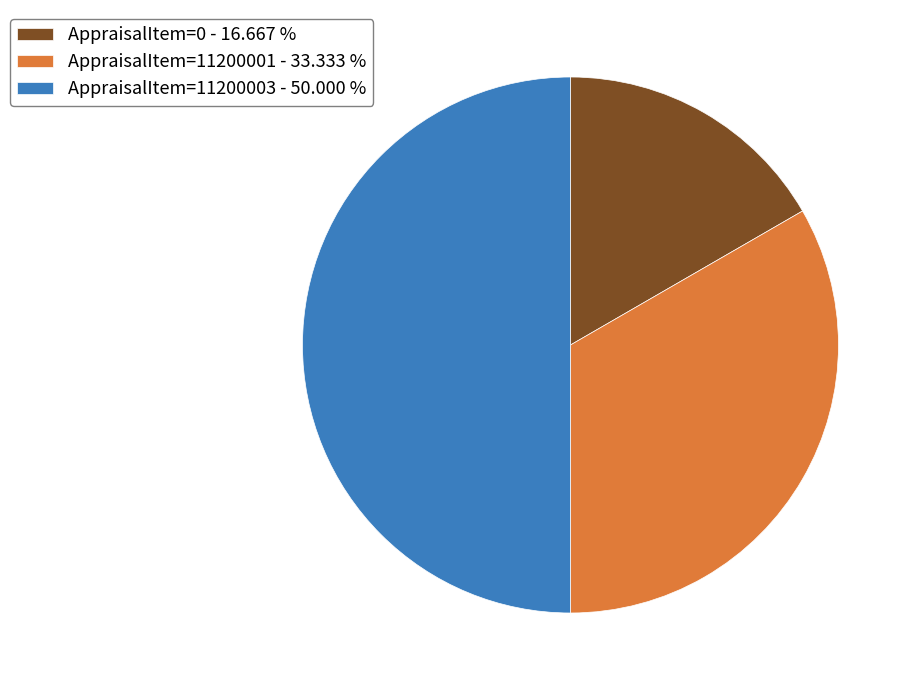

How many slices are in this pie chart?

3